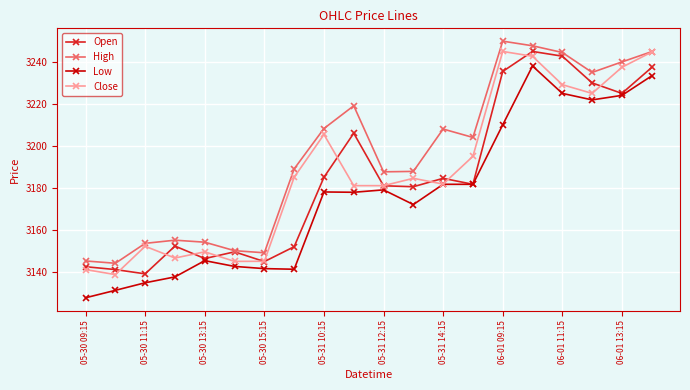

What is the value of the Low point at the 18th from the left?

3221.9